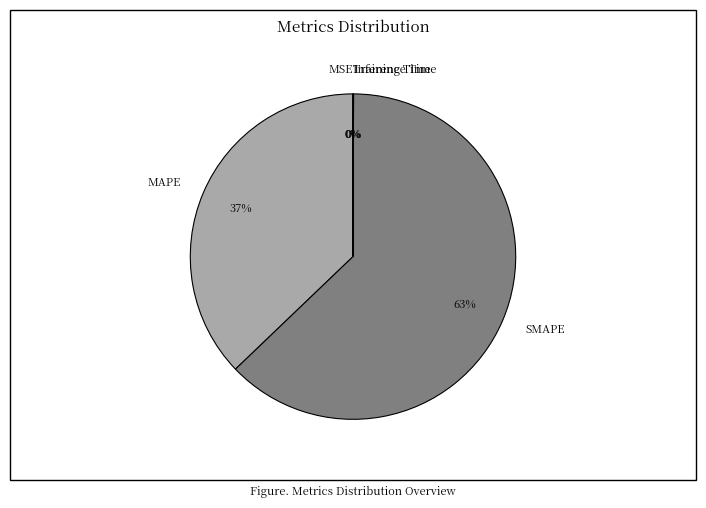

Is it true that SMAPE is 63% of the pie?

True